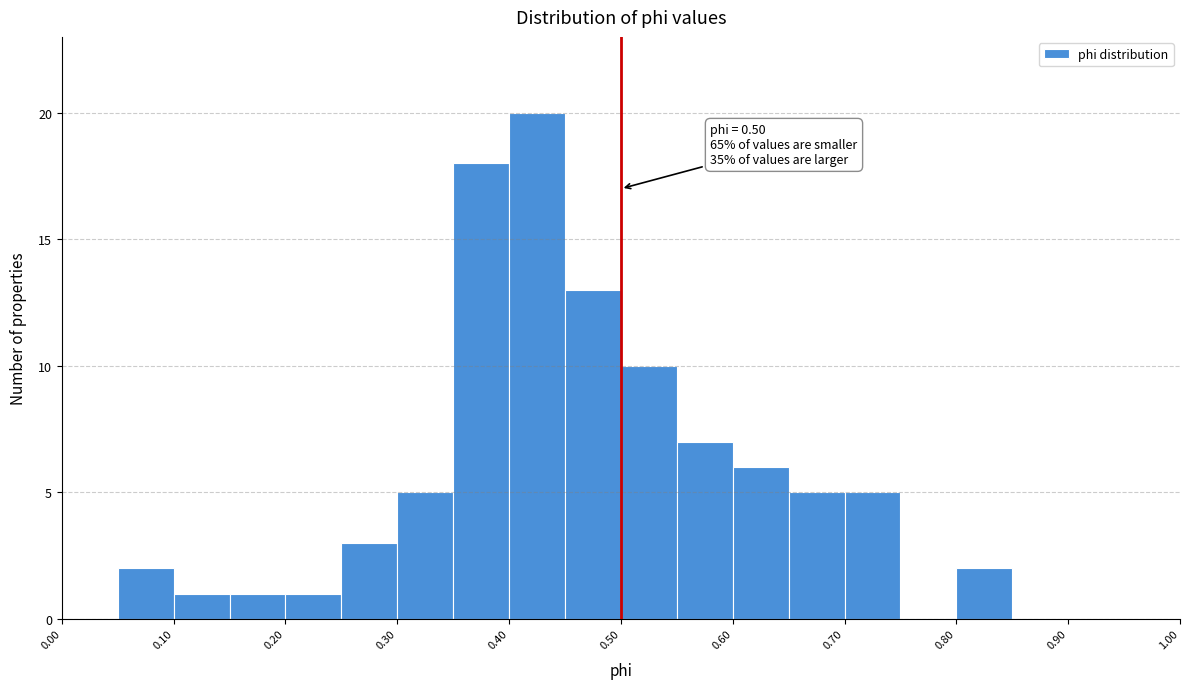

Which range on the x-axis has the tallest bar?

0.40 to 0.45